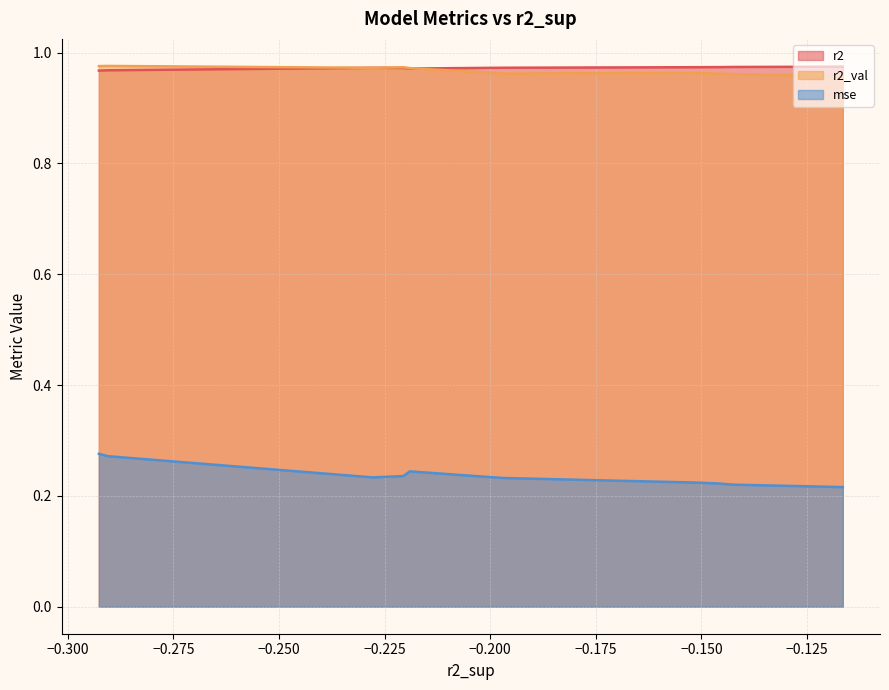

What is the smallest value displayed?

0.2